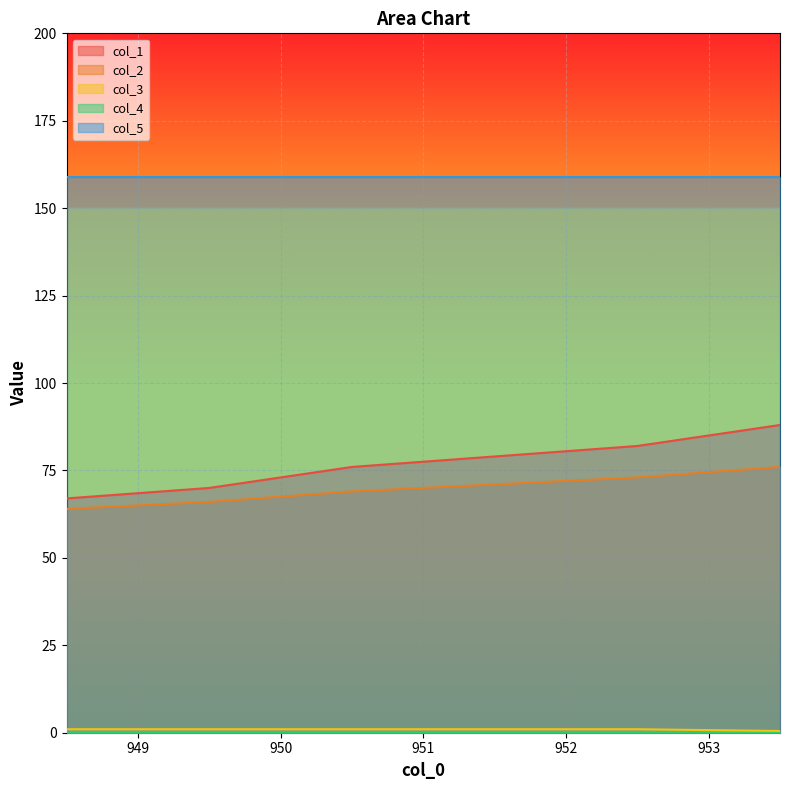

Which category has the highest value across all series?

953.5